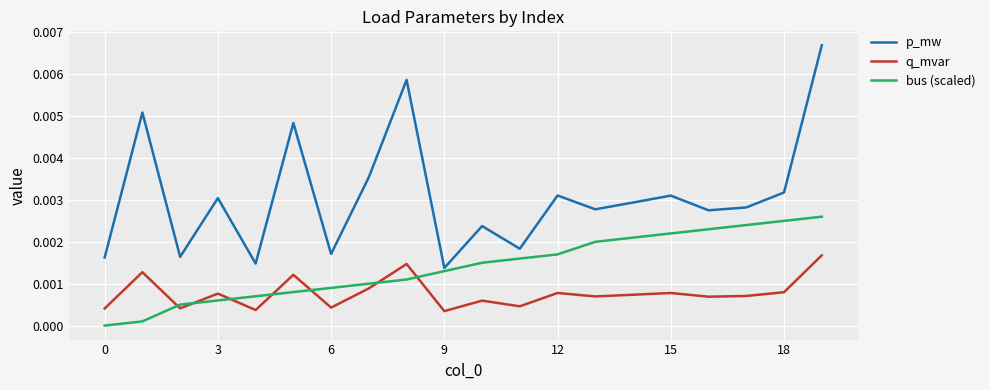

Which series has the widest spread of values?

p_mw